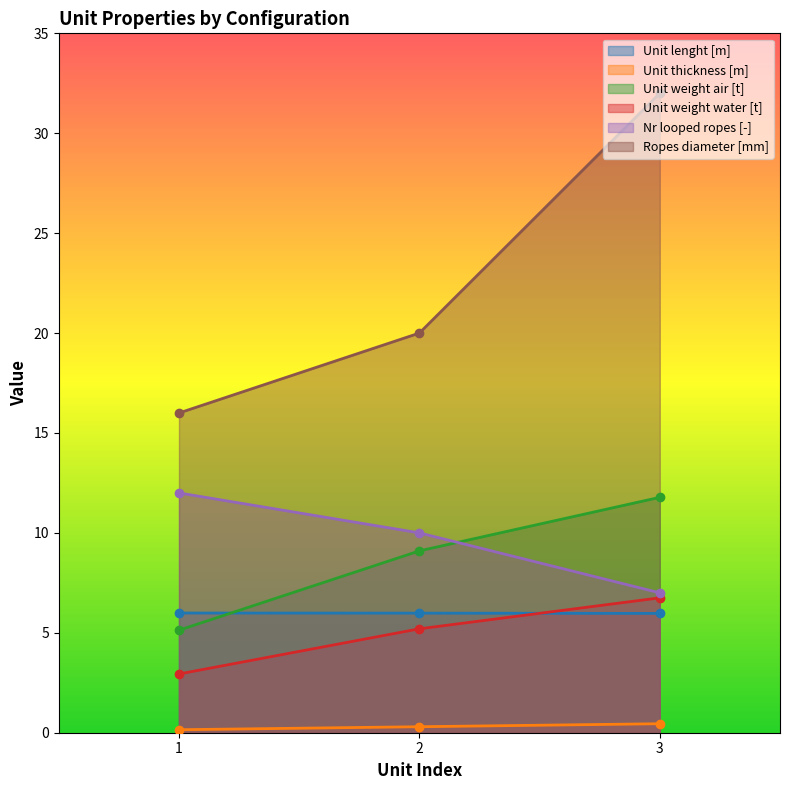

What are all the series names shown in the legend?

Unit lenght [m], Unit thickness [m], Unit weight air [t], Unit weight water [t], Nr looped ropes [-], Ropes diameter [mm]